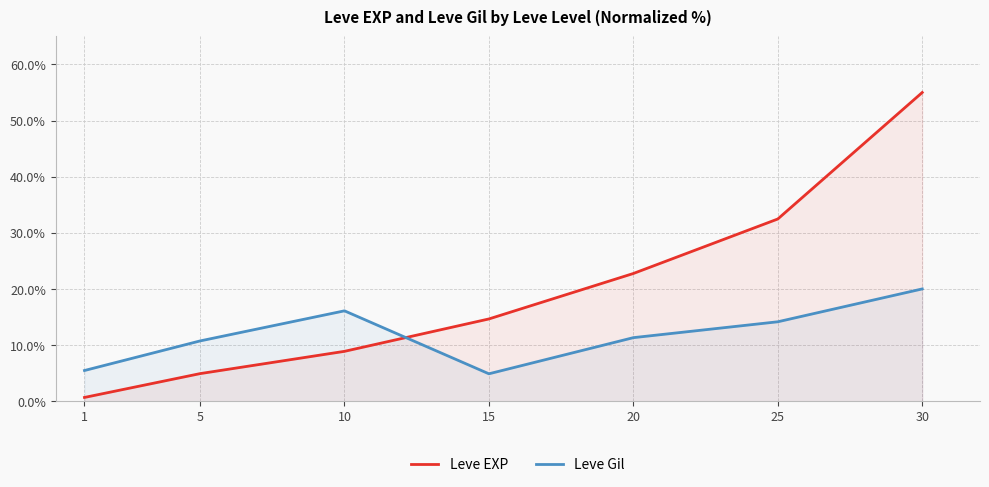

Between which two adjacent categories do Leve EXP and Leve Gil first intersect?

10 and 15